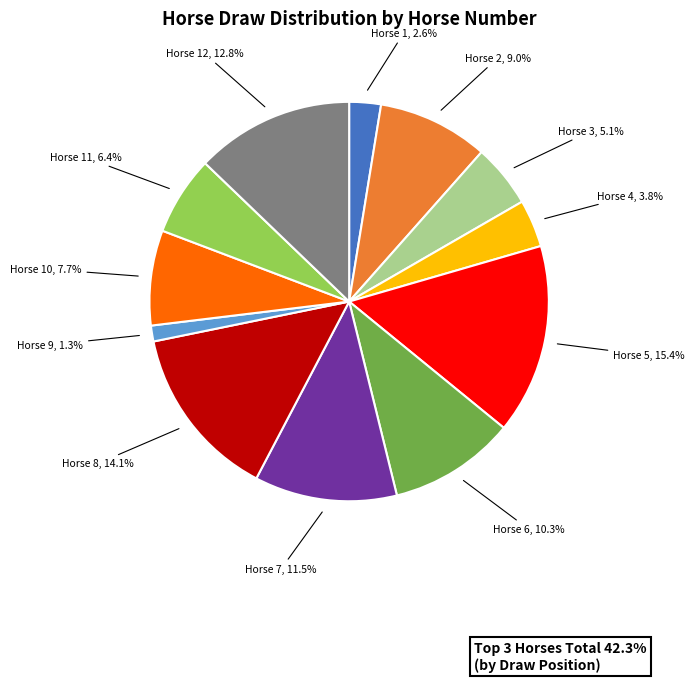

Is there a majority slice in this chart?

No